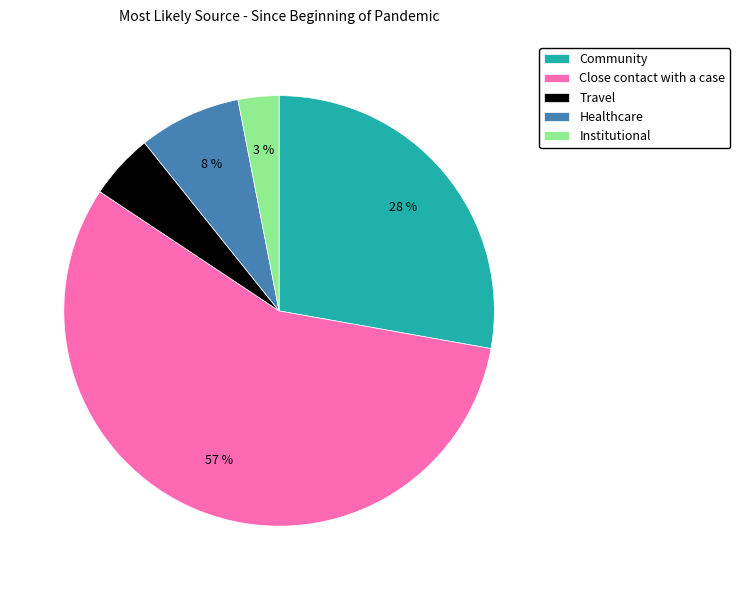

Is the sum of Community and Close contact with a case greater than half?

Yes